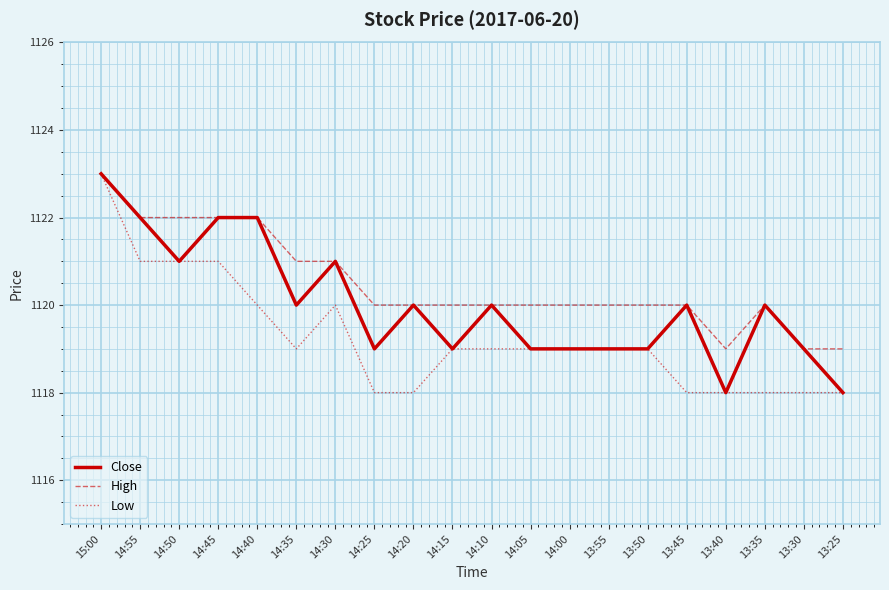

The Close series shows 472 at 14:00. True or false?

False